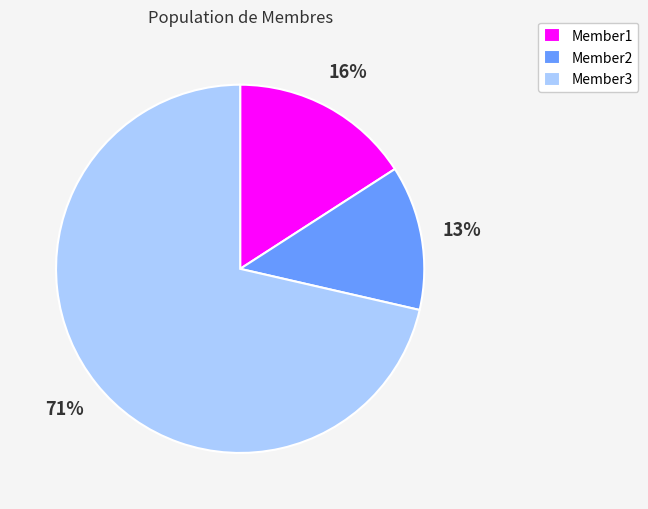

Which category has the biggest portion of the pie?

Member3